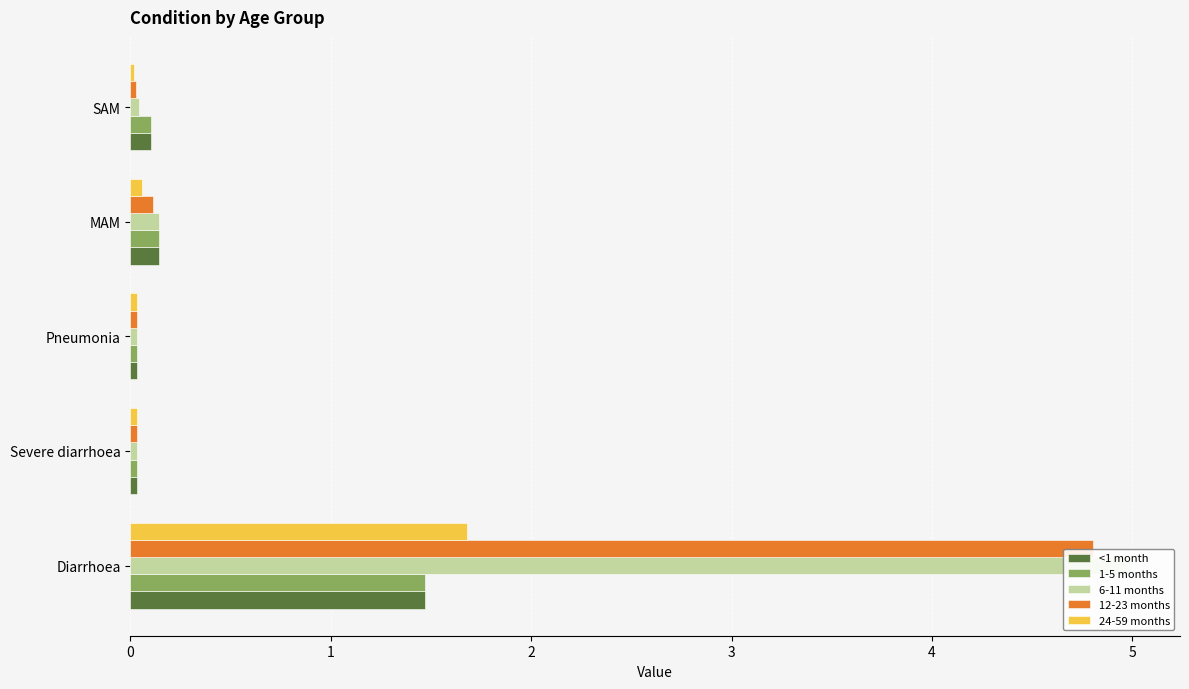

List the labels in order of 6-11 months value, largest first.

Diarrhoea, MAM, SAM, Severe diarrhoea, Pneumonia